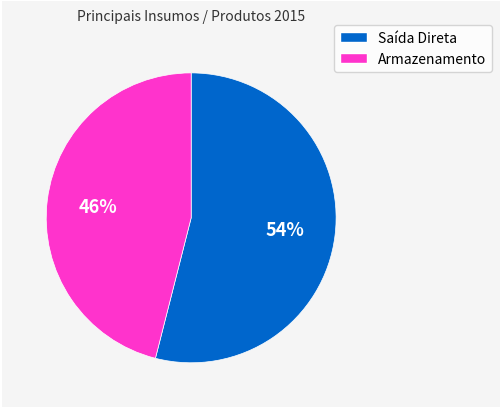

The Armazenamento slice represents 46% of the pie. True or false?

True